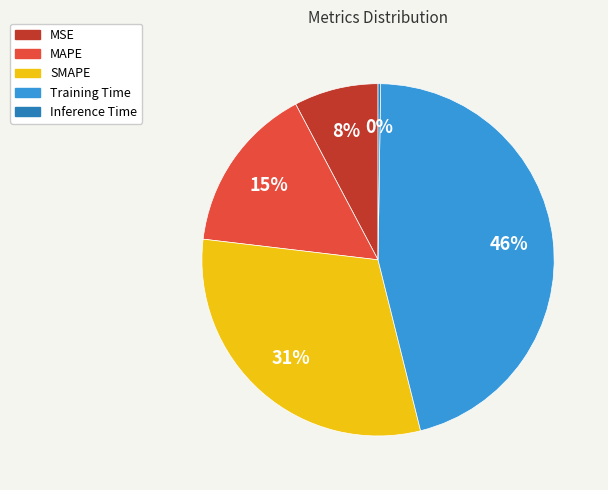

To the nearest percent, what is the difference between the SMAPE and Training Time slice percentages?

15%